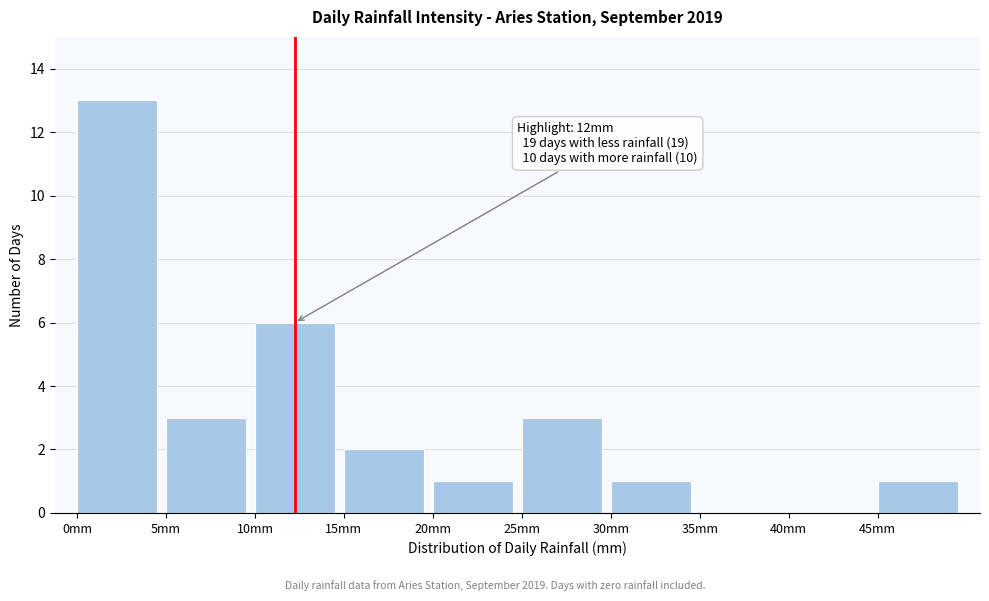

Reading left to right, list all the values displayed in this chart.

0mm=13	5mm=3	10mm=6	15mm=2	20mm=1	25mm=3	30mm=1	35mm=0	40mm=0	45mm=1